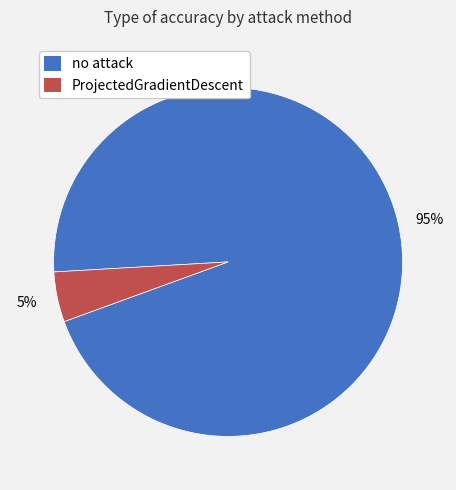

To the nearest percent, what is the combined percentage of no attack and ProjectedGradientDescent?

100%